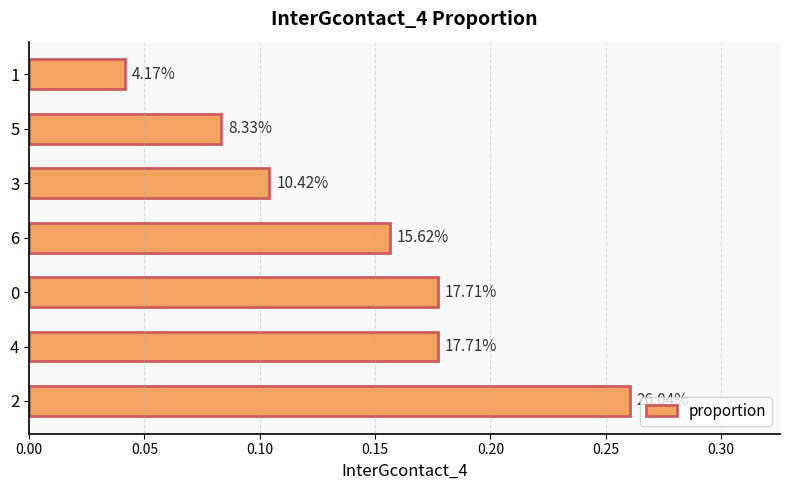

How many bars are there in total?

7